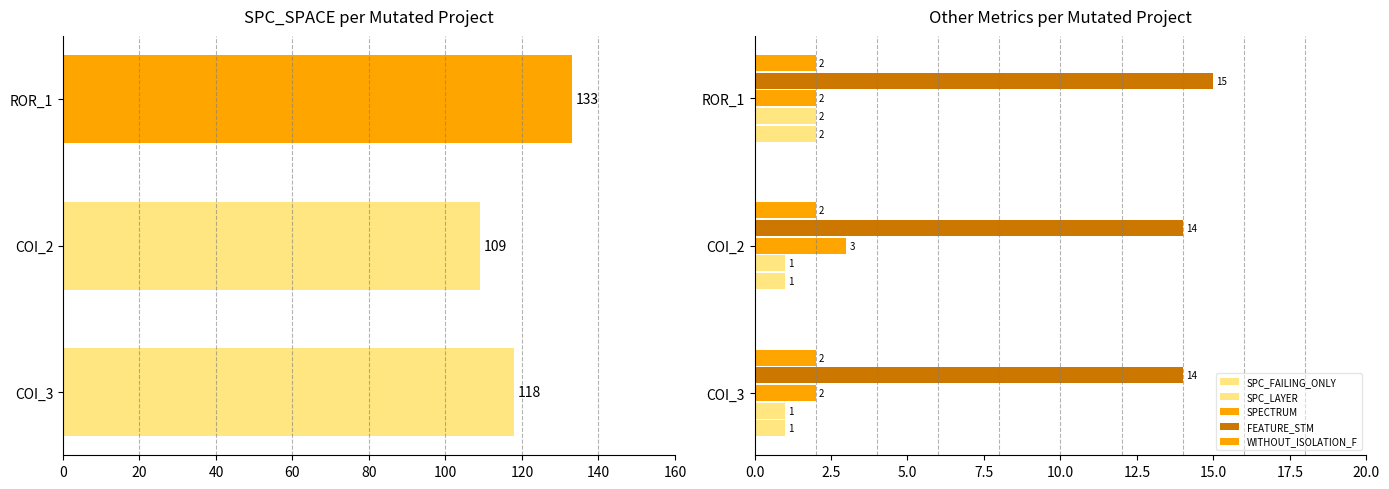

What is the value of the FEATURE_STM bar at the 3rd from the left?

15.0